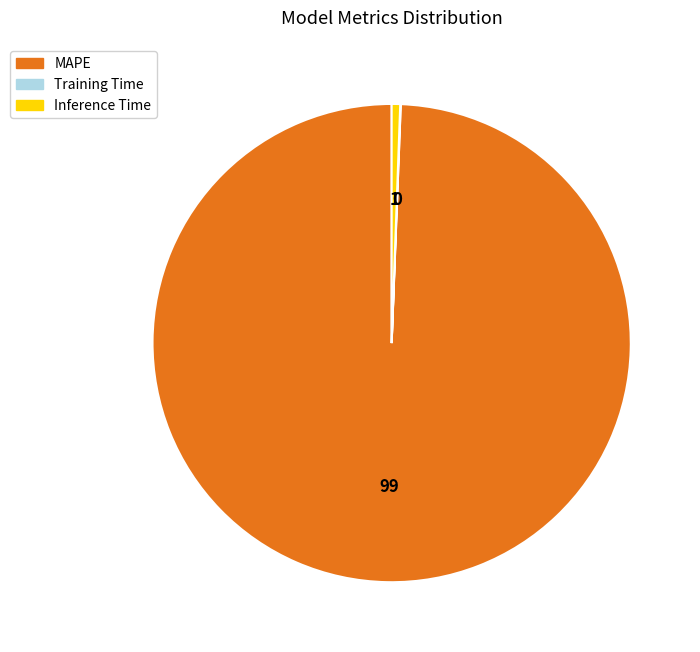

True or false: MAPE accounts for 99% of the total.

True